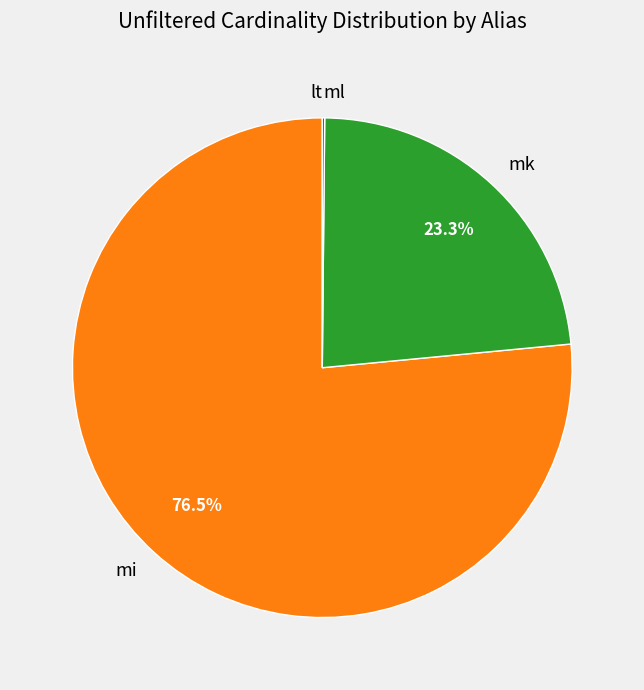

To the nearest percent, what portion does mk represent?

23%